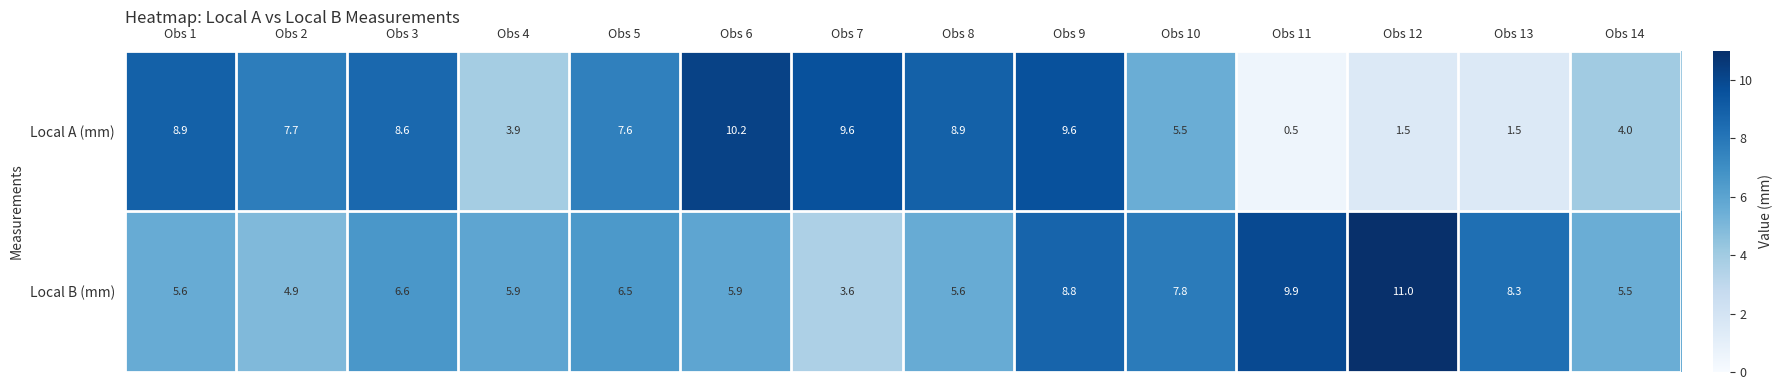

The value of Local A (mm) at Obs 8 is 14.7. True or false?

False